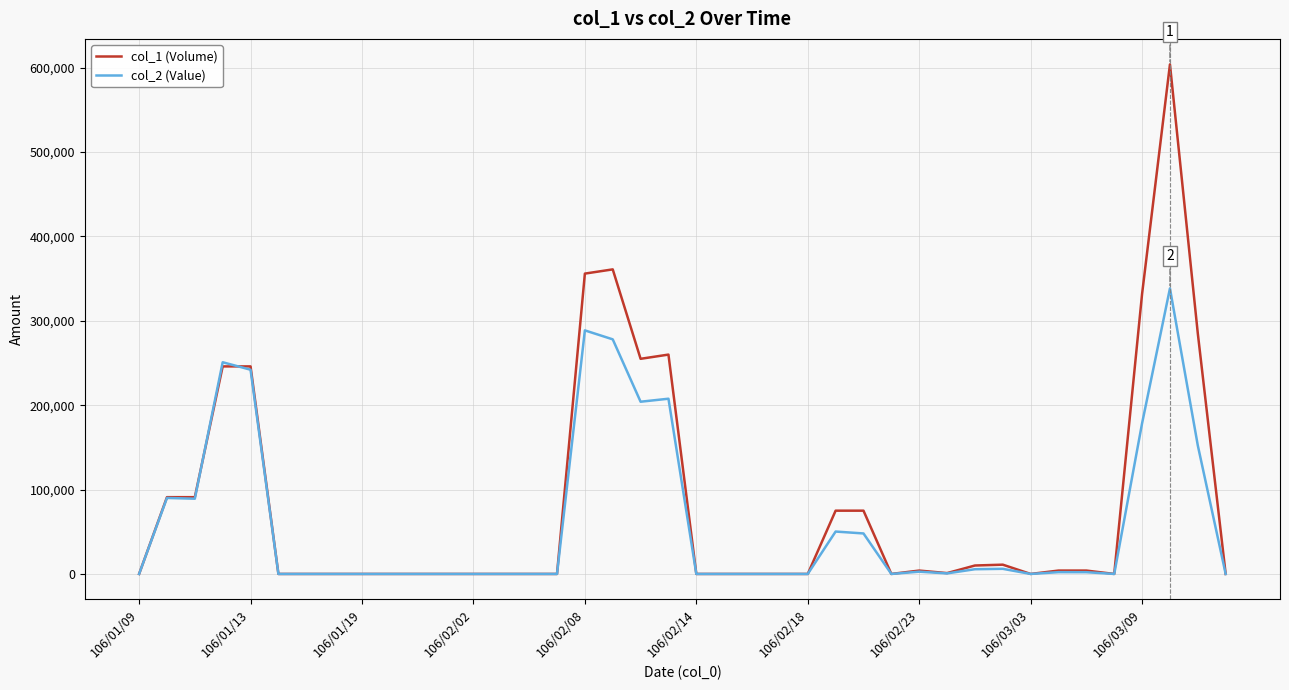

What is the maximum value shown in the chart?

604000